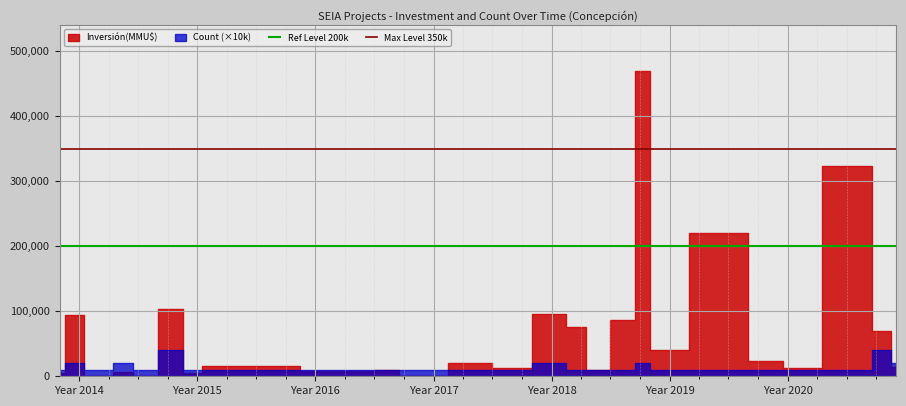

What is the sum of all Max Level 350k values?

700000